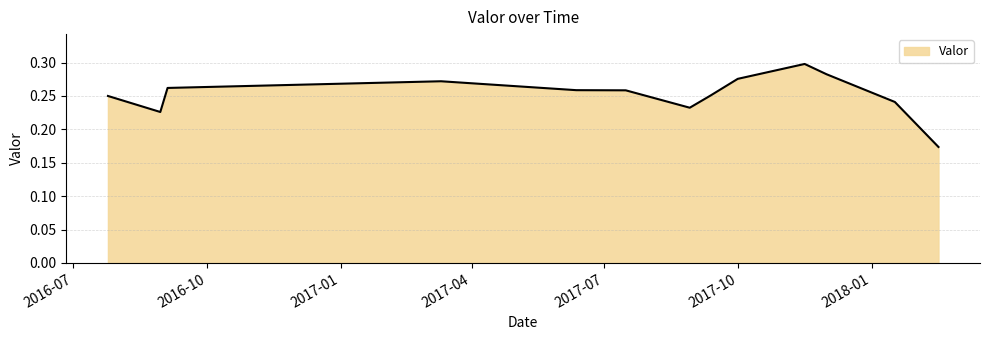

Where is the data nearest to the value 0?

2018-02-16